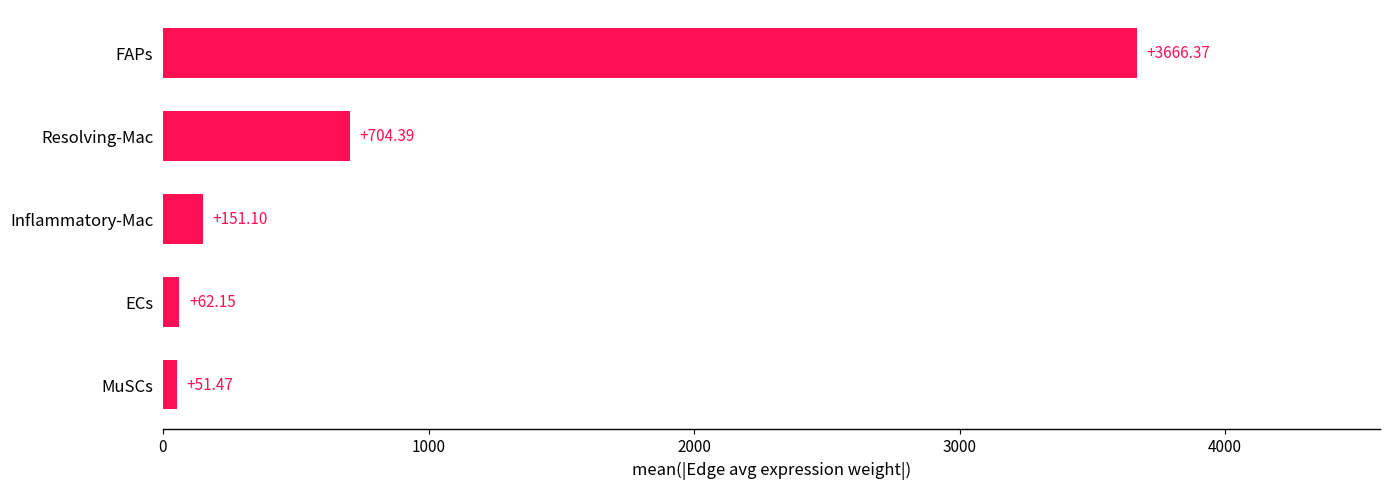

At which category does the chart reach its minimum across all series?

MuSCs